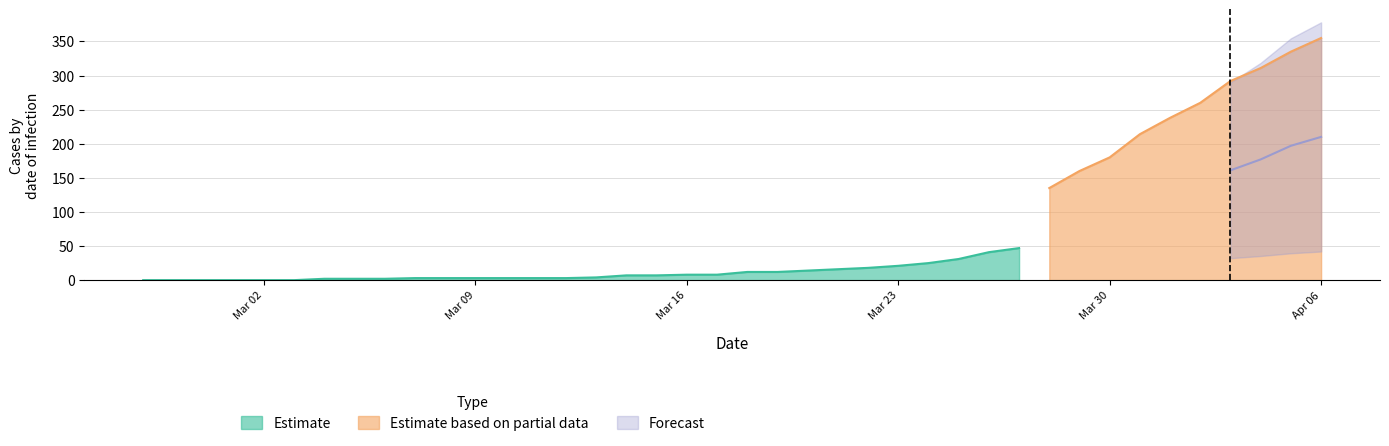

What is the label of the 18th point from the left?

2020-03-15